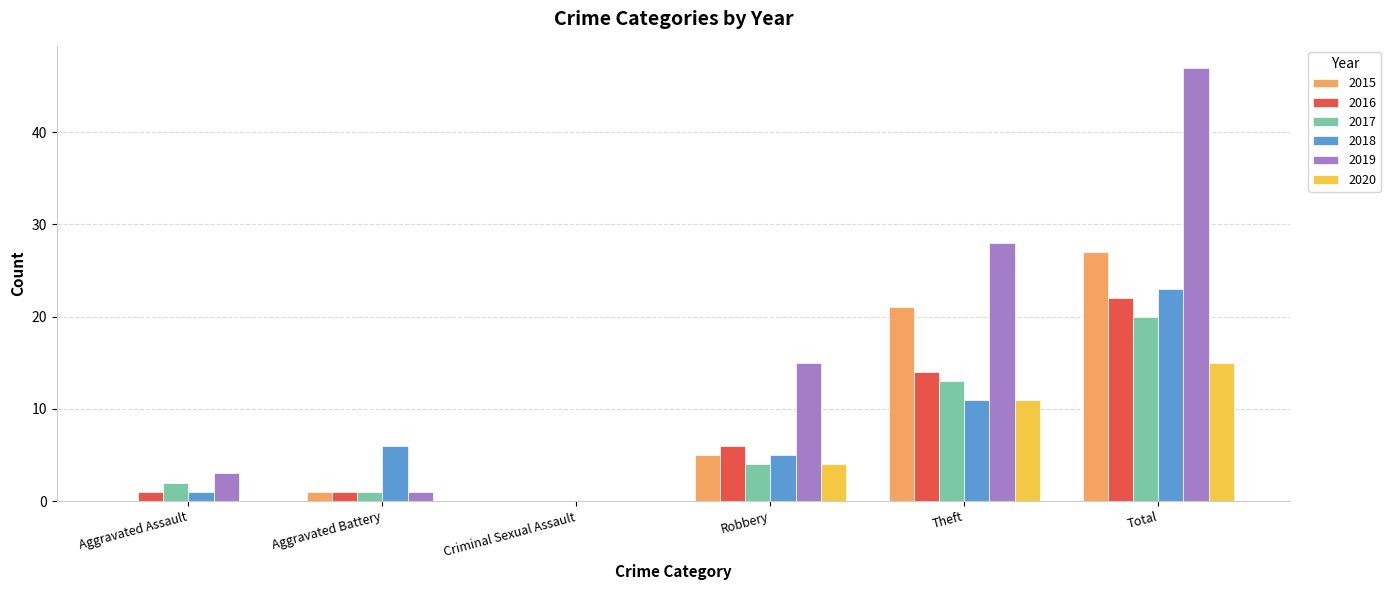

Which series has the largest range (max minus min)?

2019